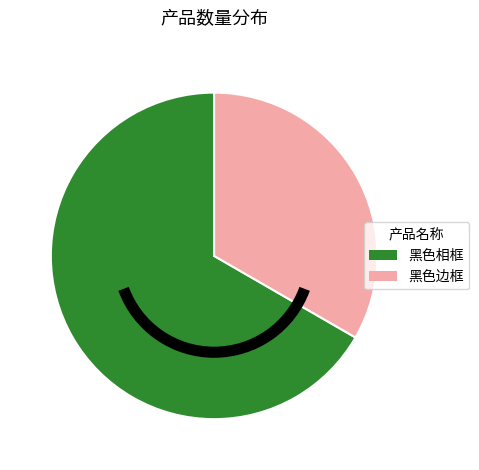

Which has a higher value, 黑色相框 or 黑色边框?

黑色相框